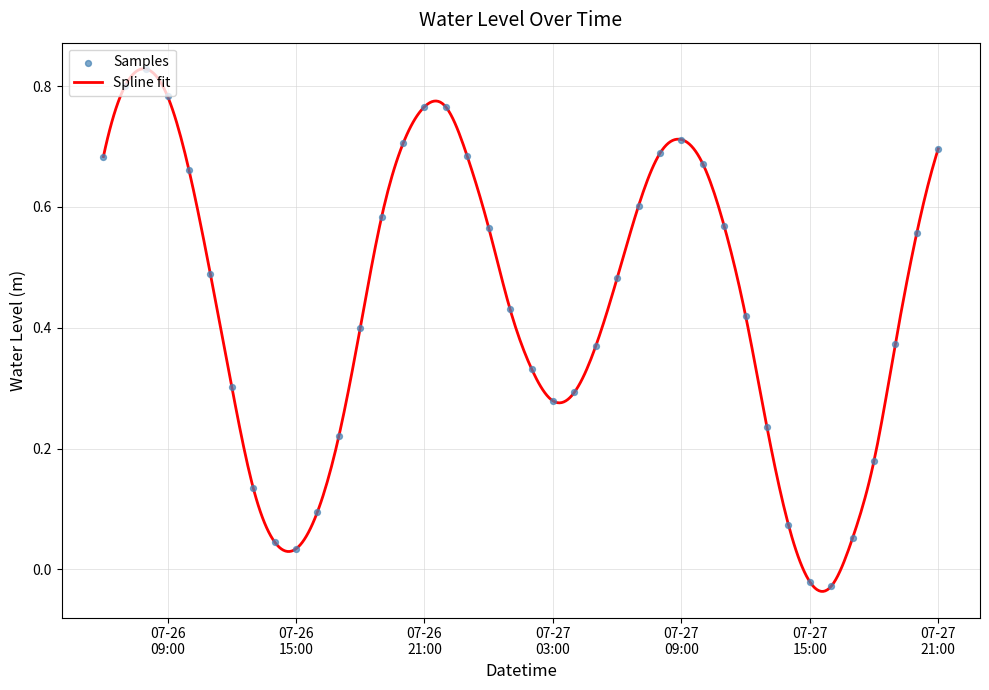

Between 2023-07-26 06:00:00 and 2023-07-27 12:00:00, which is larger?

2023-07-26 06:00:00